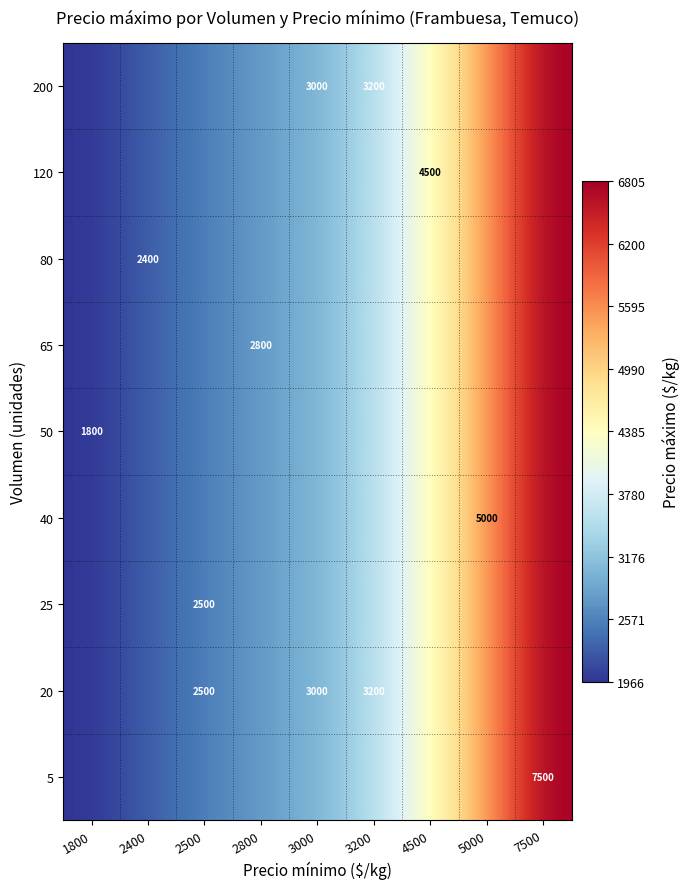

Reading left to right, extract all data points from this chart.

row_0: 1800=1966.2	2400=2281.7	2500=2541.3	2800=2777.5	3000=3022.5	3200=3483.4	4500=4350.8	5000=5471.1	7500=6805.5
row_1: 1800=1966.2	2400=2281.7	2500=2541.3	2800=2777.5	3000=3022.5	3200=3483.4	4500=4350.8	5000=5471.1	7500=6805.5
row_2: 1800=1966.2	2400=2281.7	2500=2541.3	2800=2777.5	3000=3022.5	3200=3483.4	4500=4350.8	5000=5471.1	7500=6805.5
row_3: 1800=1966.2	2400=2281.7	2500=2541.3	2800=2777.5	3000=3022.5	3200=3483.4	4500=4350.8	5000=5471.1	7500=6805.5
row_4: 1800=1966.2	2400=2281.7	2500=2541.3	2800=2777.5	3000=3022.5	3200=3483.4	4500=4350.8	5000=5471.1	7500=6805.5
row_5: 1800=1966.2	2400=2281.7	2500=2541.3	2800=2777.5	3000=3022.5	3200=3483.4	4500=4350.8	5000=5471.1	7500=6805.5
row_6: 1800=1966.2	2400=2281.7	2500=2541.3	2800=2777.5	3000=3022.5	3200=3483.4	4500=4350.8	5000=5471.1	7500=6805.5
row_7: 1800=1966.2	2400=2281.7	2500=2541.3	2800=2777.5	3000=3022.5	3200=3483.4	4500=4350.8	5000=5471.1	7500=6805.5
row_8: 1800=1966.2	2400=2281.7	2500=2541.3	2800=2777.5	3000=3022.5	3200=3483.4	4500=4350.8	5000=5471.1	7500=6805.5